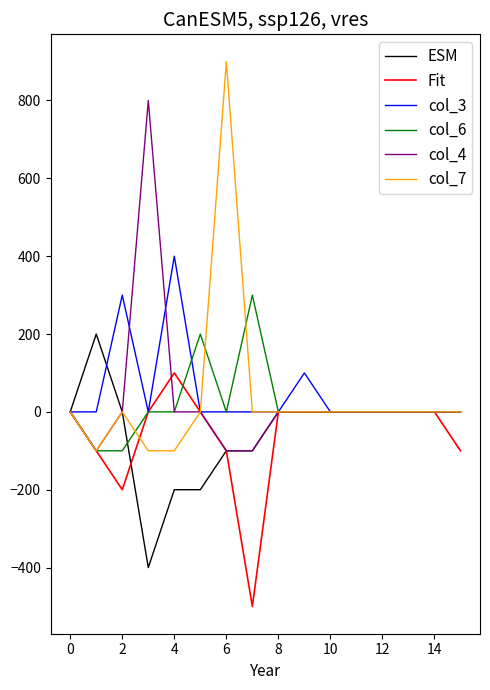

Which series has the widest spread of values?

col_7